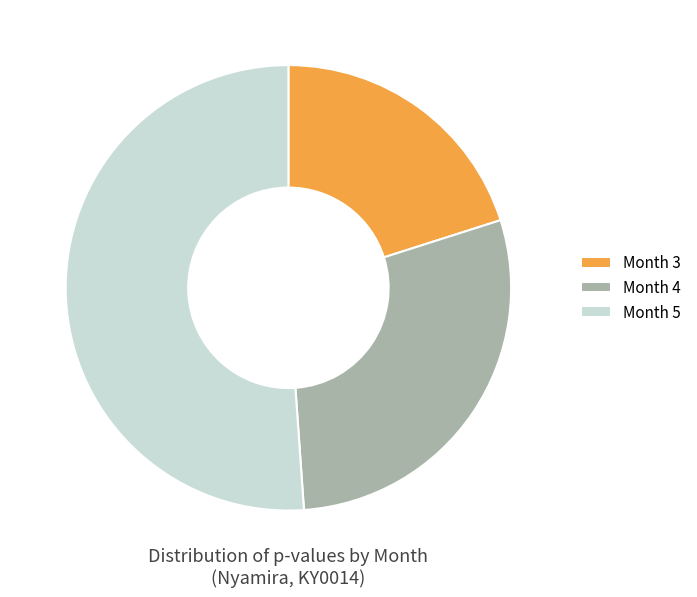

Rank the categories by value from lowest to highest.

Month 3, Month 4, Month 5